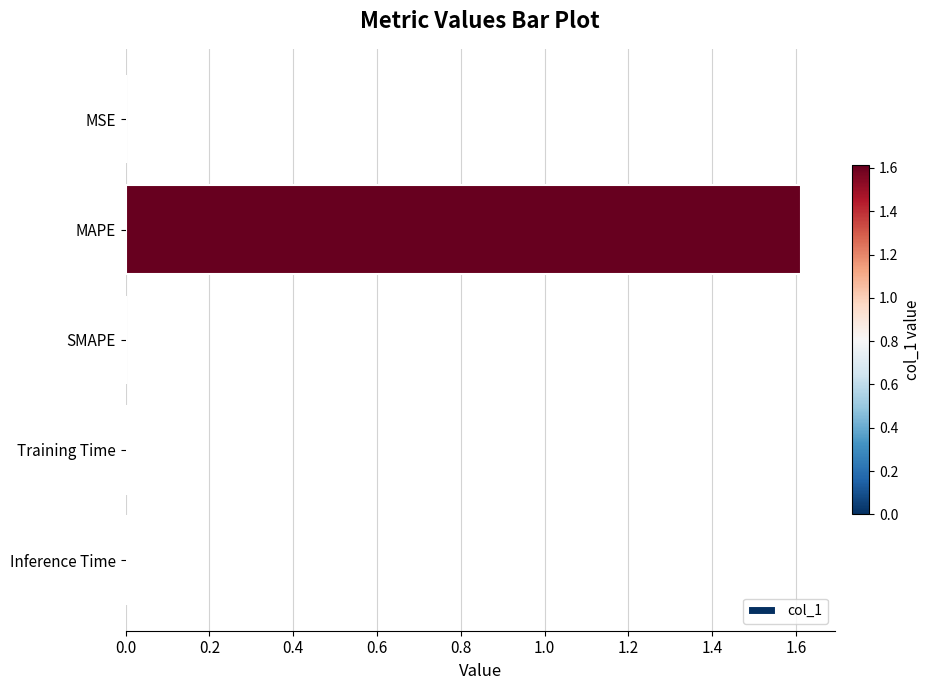

The value at MAPE is 1.6. True or false?

True